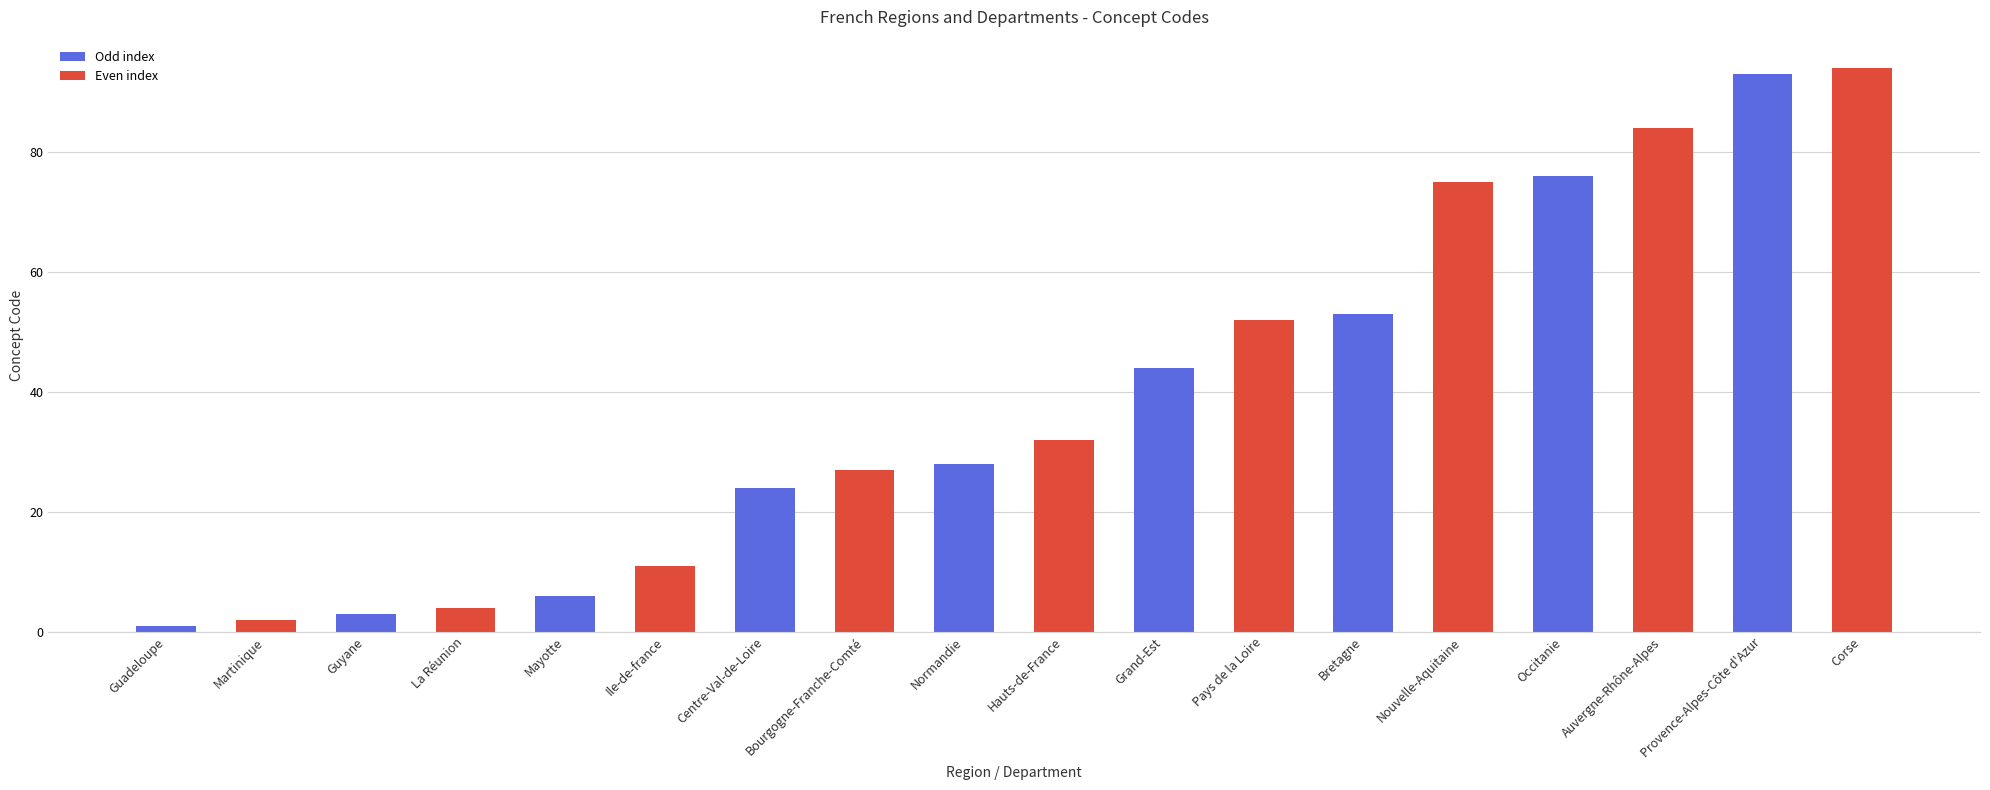

List the series in order of their peak value, highest first.

Even index, Odd index